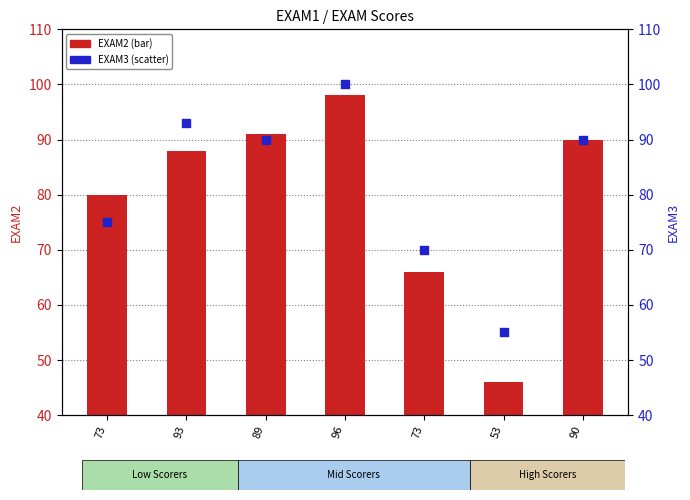

At how many categories does at least one series exceed 93?

1